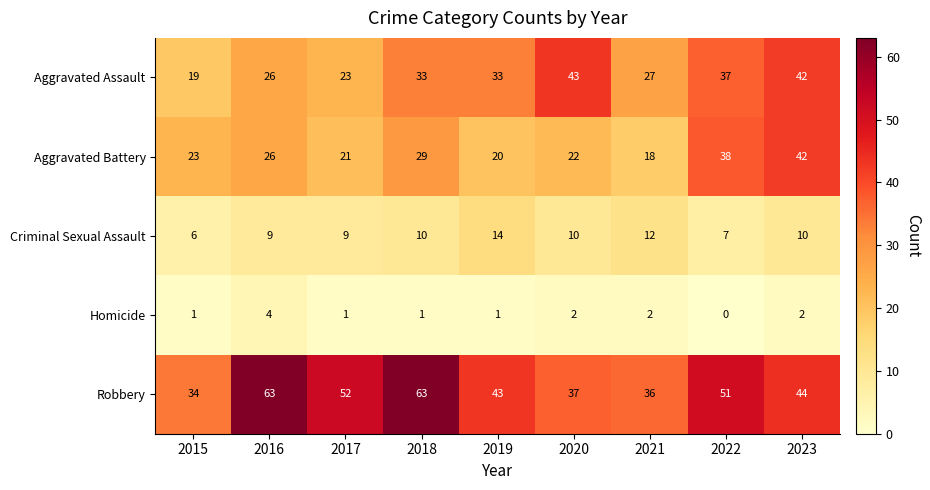

How many data points does each series have?

9